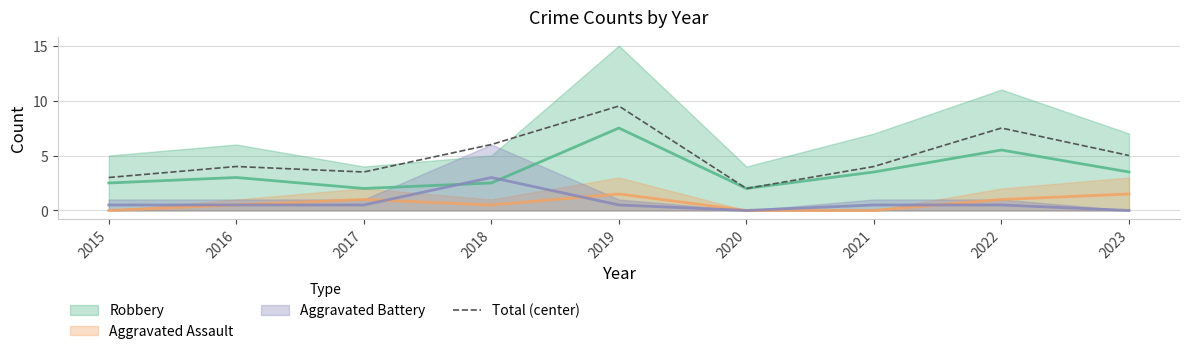

Is this an area chart (filled region under the line)?

No